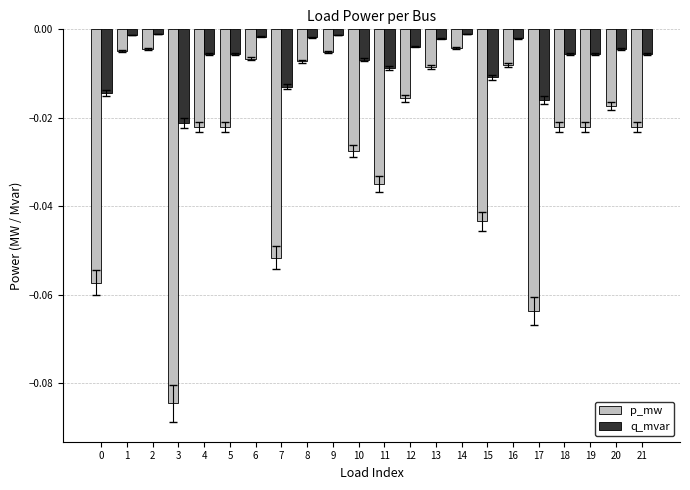

Between 2 and 19, which series saw the biggest shift?

p_mw